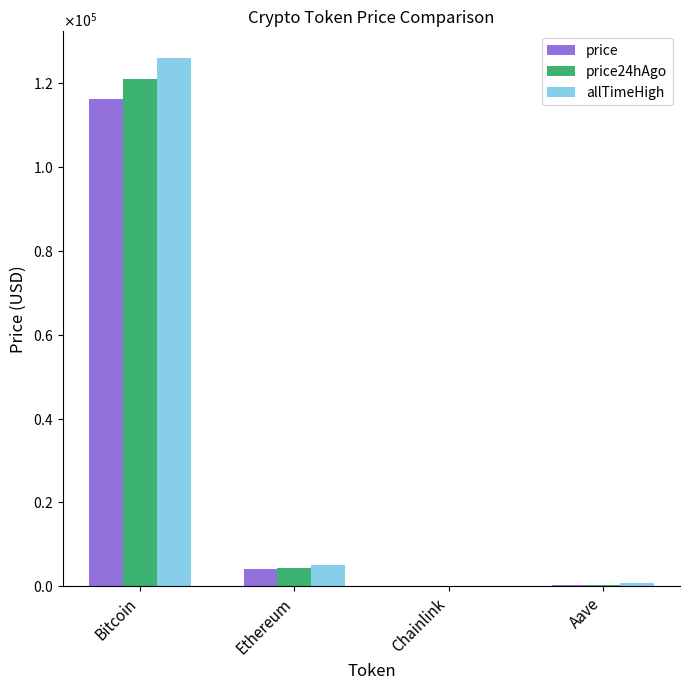

Reading right to left, extract all data points from this chart.

price: Aave=257.6	Chainlink=20.7	Ethereum=4001.1	Bitcoin=116339.0
price24hAgo: Aave=272.8	Chainlink=21.8	Ethereum=4336.6	Bitcoin=121066.0
allTimeHigh: Aave=661.7	Chainlink=52.7	Ethereum=4946.1	Bitcoin=126080.0